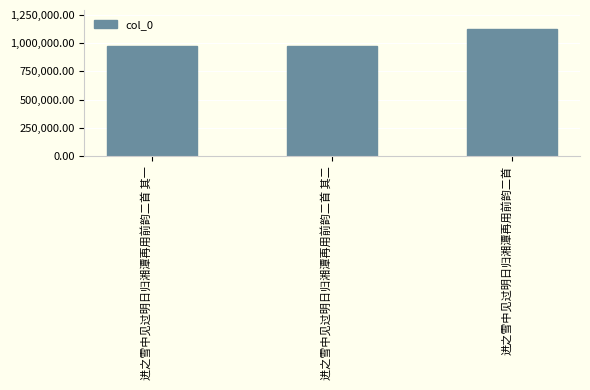

What is the approximate value at 进之雪中见过明日归湘潭再用前韵二首 其二?

972769